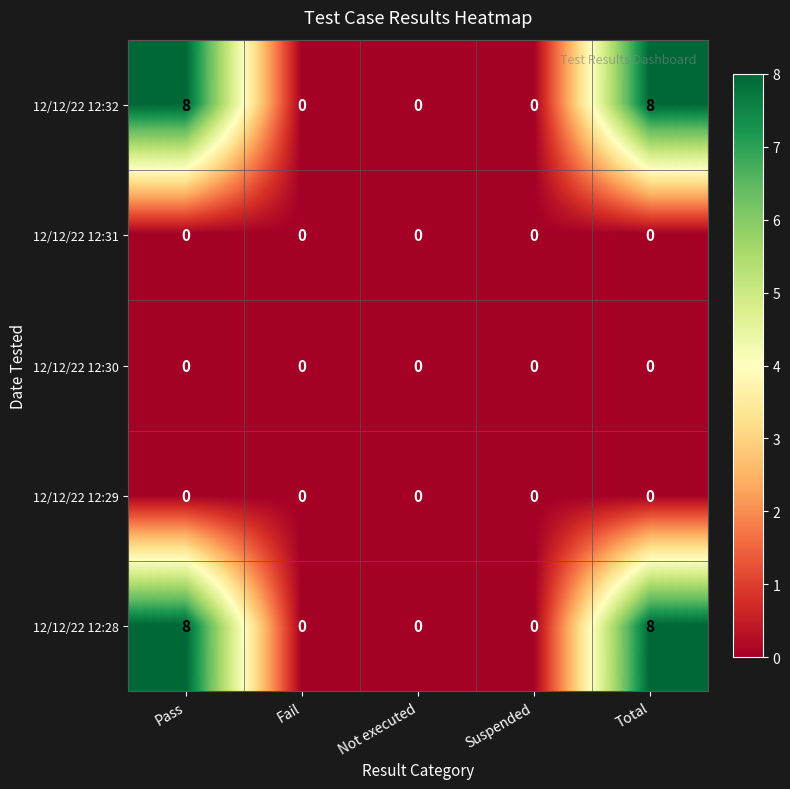

Reading left to right, list all the values displayed in this chart.

12/12/22 12:32: Pass=8	Fail=0	Not executed=0	Suspended=0	Total=8
12/12/22 12:31: Pass=0	Fail=0	Not executed=0	Suspended=0	Total=0
12/12/22 12:30: Pass=0	Fail=0	Not executed=0	Suspended=0	Total=0
12/12/22 12:29: Pass=0	Fail=0	Not executed=0	Suspended=0	Total=0
12/12/22 12:28: Pass=8	Fail=0	Not executed=0	Suspended=0	Total=8